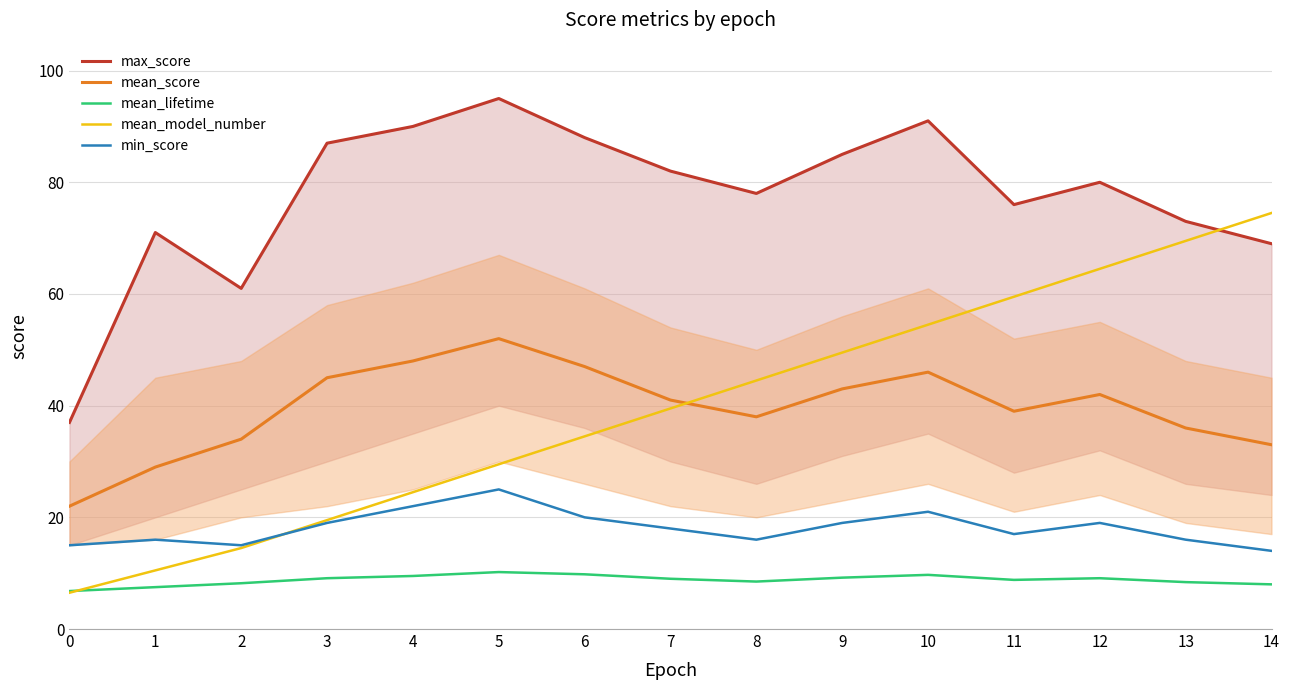

Reading left to right, what are all the values shown in this chart?

max_score: 37.0	71.0	61.0	87.0	90.0	95.0	88.0	82.0	78.0	85.0	91.0	76.0	80.0	73.0	69.0
mean_score: 22.0	29.0	34.0	45.0	48.0	52.0	47.0	41.0	38.0	43.0	46.0	39.0	42.0	36.0	33.0
mean_lifetime: 6.8	7.5	8.2	9.1	9.5	10.2	9.8	9.0	8.5	9.2	9.7	8.8	9.1	8.4	8.0
mean_model_number: 6.5	10.5	14.5	19.5	24.5	29.5	34.5	39.5	44.5	49.5	54.5	59.5	64.5	69.5	74.5
min_score: 15.0	16.0	15.0	19.0	22.0	25.0	20.0	18.0	16.0	19.0	21.0	17.0	19.0	16.0	14.0